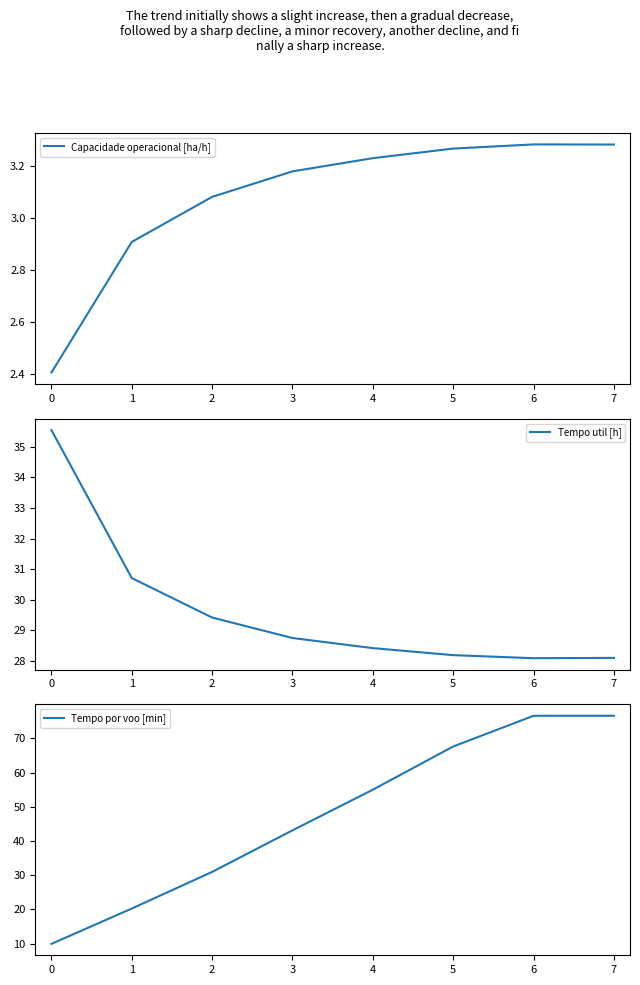

What is the sum of the Tempo util [h] values at 6 and 2?

57.5